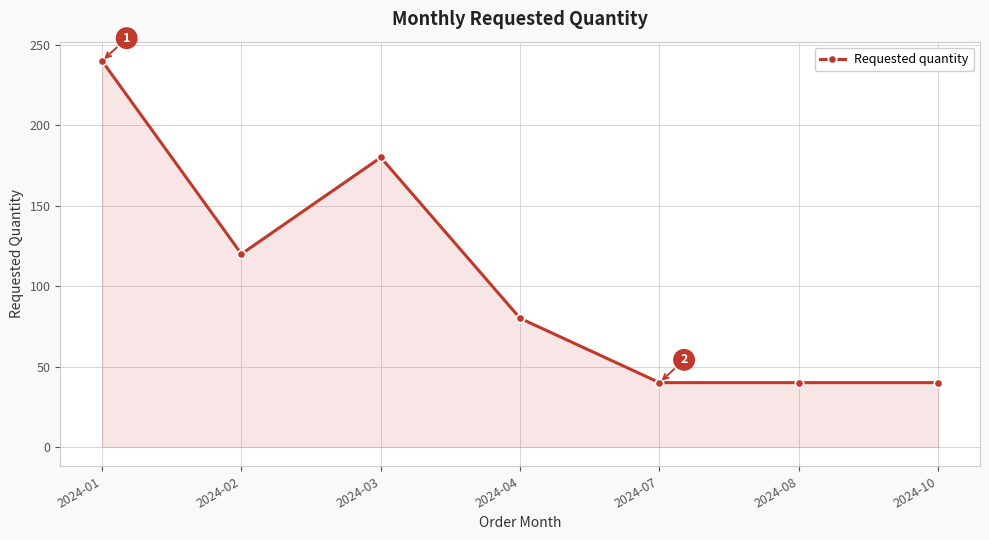

Between 2024-01 and 2024-03, which is larger?

2024-01